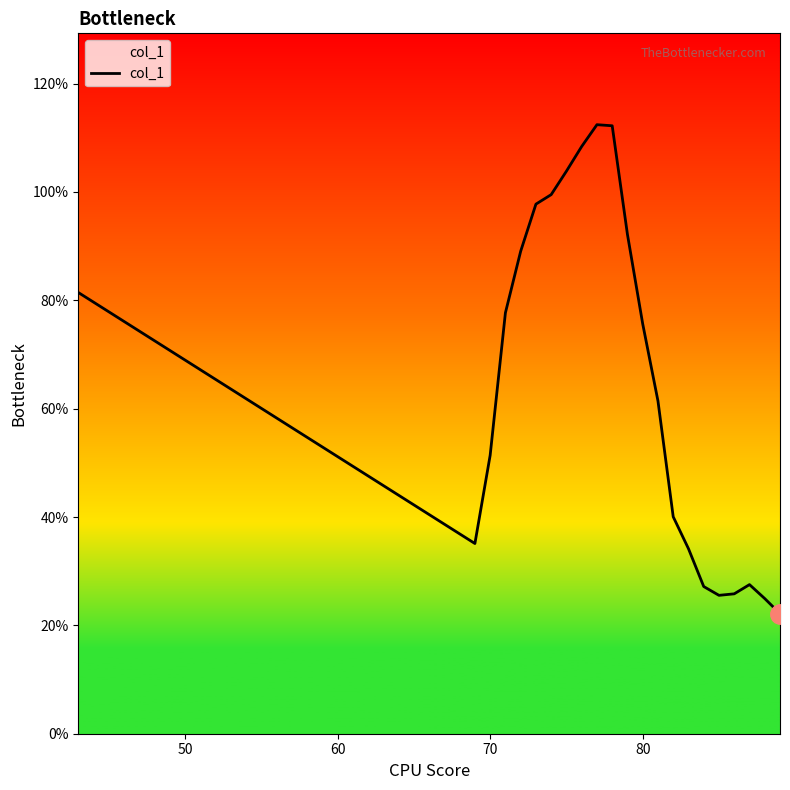

Reading left to right, extract all data points from this chart.

0.8	0.4	0.5	0.8	0.9	1.0	1.0	1.0	1.1	1.1	1.1	0.9	0.8	0.6	0.4	0.3	0.3	0.3	0.3	0.3	0.2	0.2